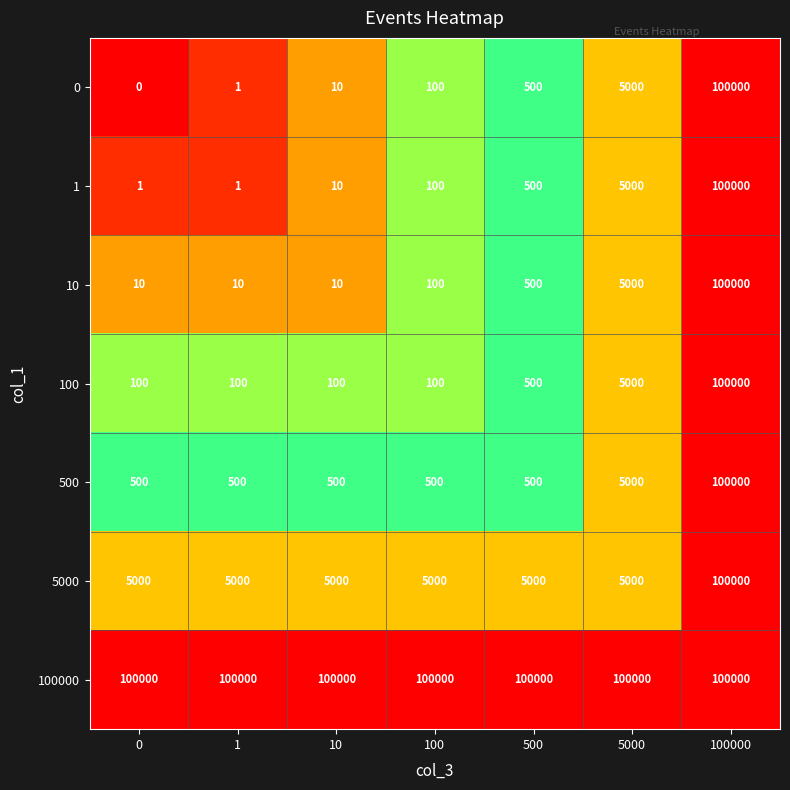

What is the total value across all series at 100000?

700000